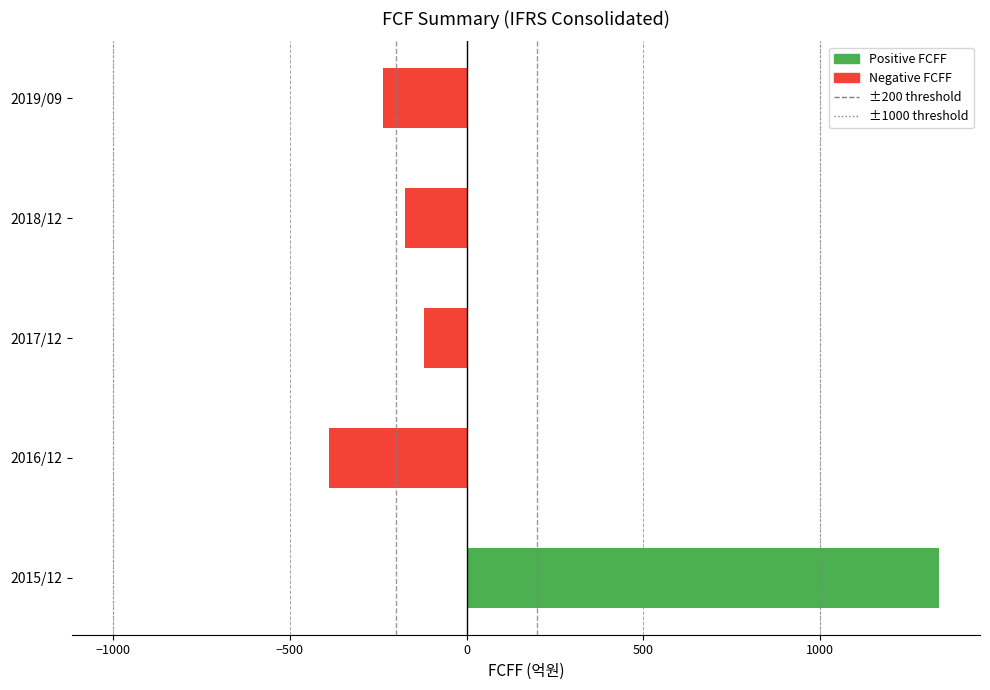

List the labels in order of value, smallest first.

2016/12, 2019/09, 2018/12, 2017/12, 2015/12